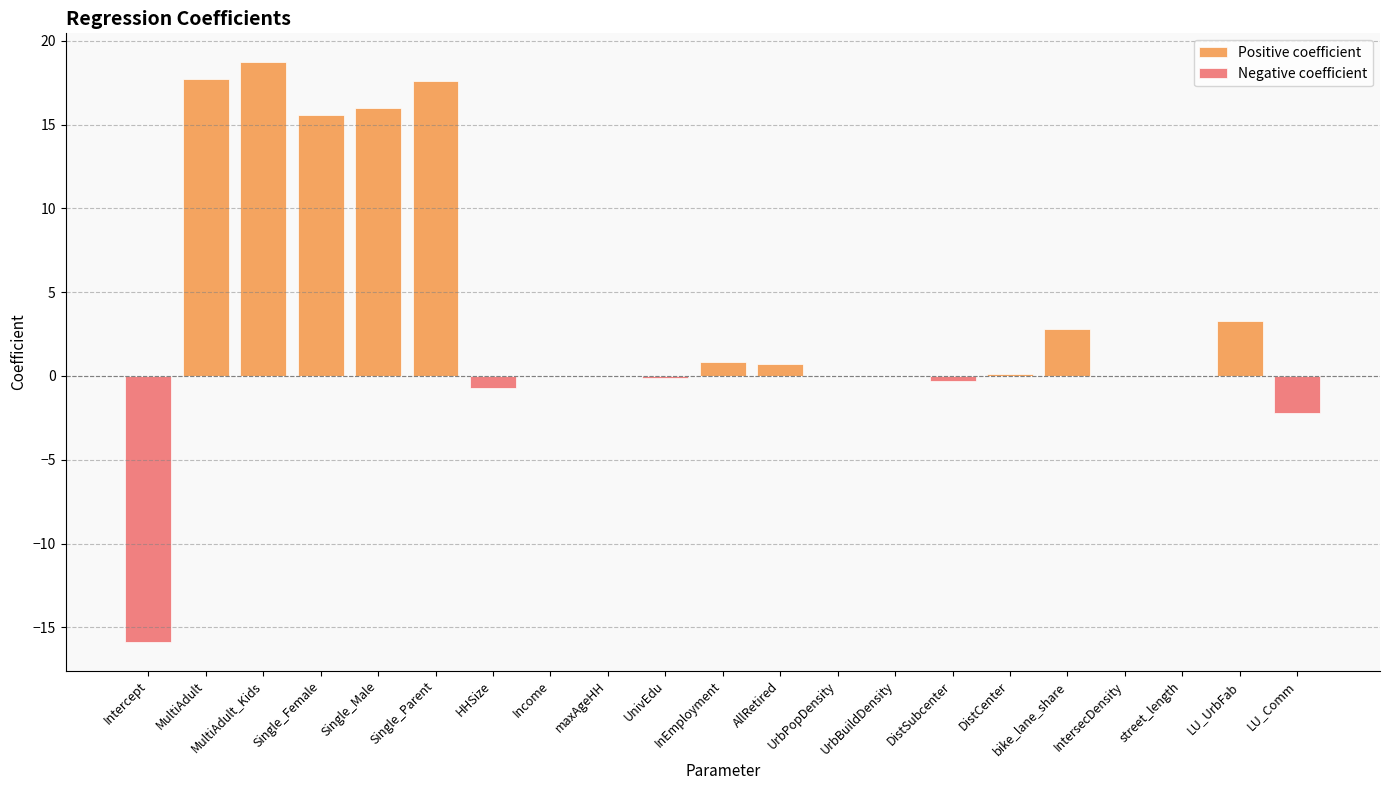

Reading right to left, extract all data points from this chart.

Positive coefficient: 0.0	3.3	0.0	0.0	2.8	0.1	0.0	0.0	0.0	0.7	0.8	0.0	0.0	0.0	0.0	17.6	16.0	15.6	18.7	17.7	0.0
Negative coefficient: -2.2	0.0	-0.0	0.0	0.0	0.0	-0.3	0.0	-0.0	0.0	0.0	-0.1	-0.0	0.0	-0.7	0.0	0.0	0.0	0.0	0.0	-15.9